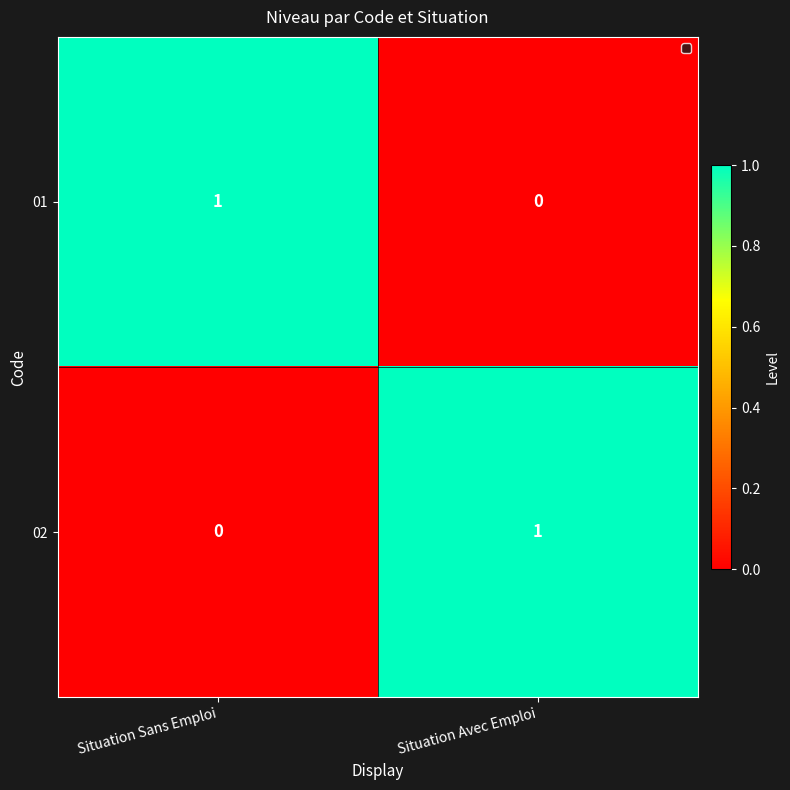

How many values in the 02 series are below 1?

1